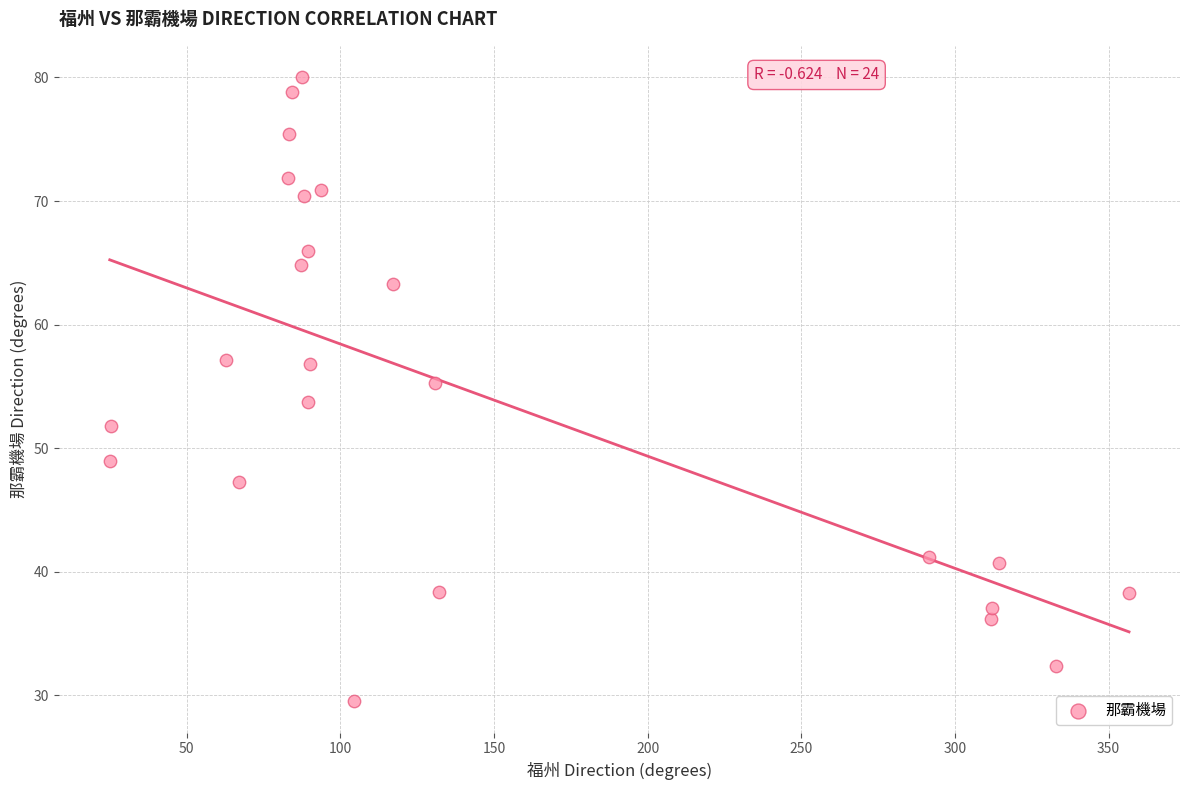

What is the range of X values (max minus min)?

331.7